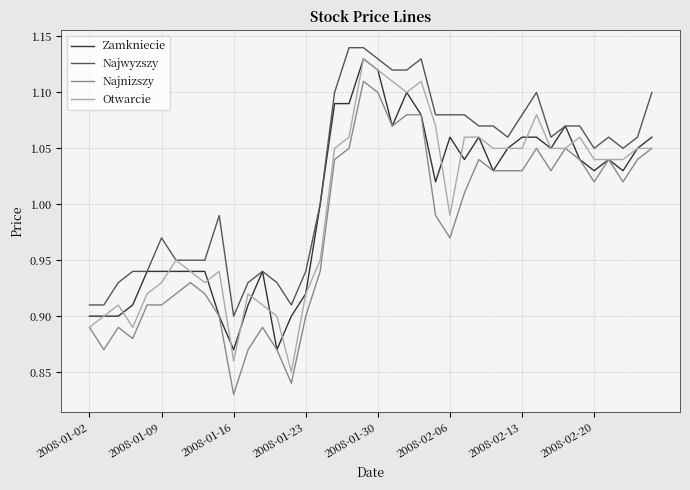

True or false: Najwyzszy and Najnizszy intersect in this chart.

False